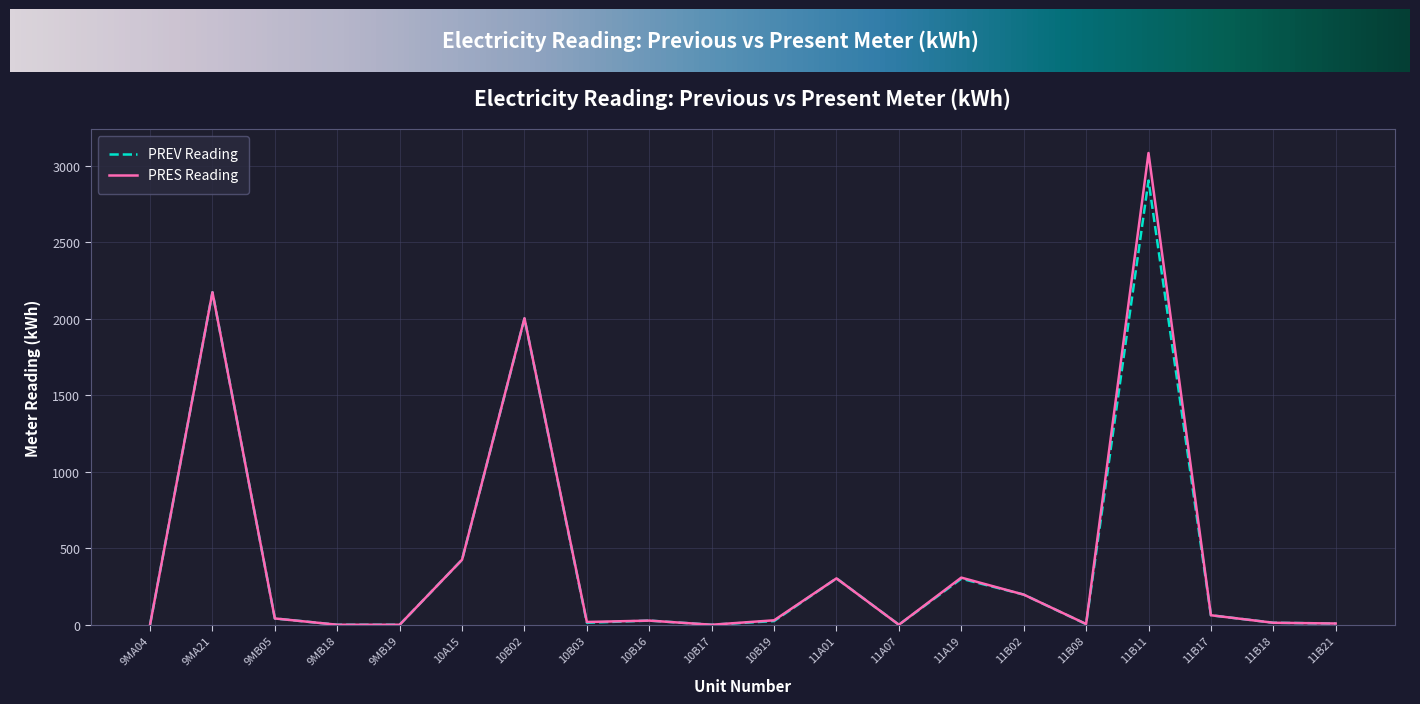

The value of PRES Reading at 9MB18 is 0. True or false?

True